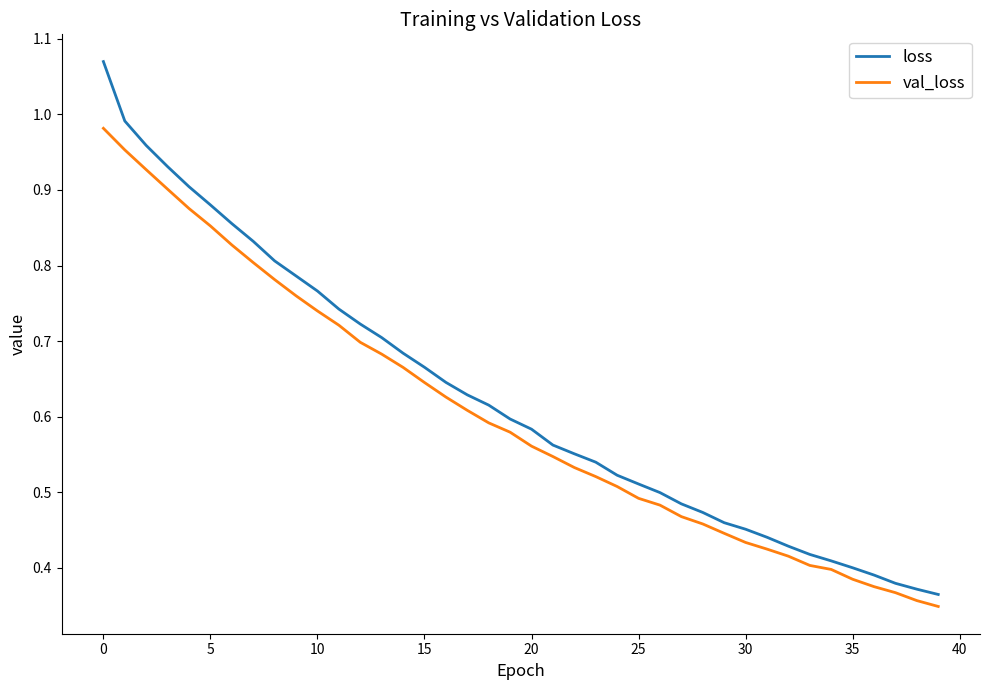

How many series are shown in this chart?

2